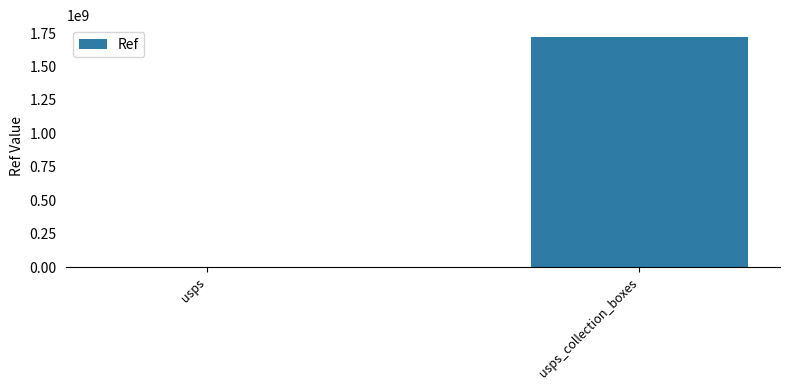

The value at usps_collection_boxes is 2830934281. True or false?

False